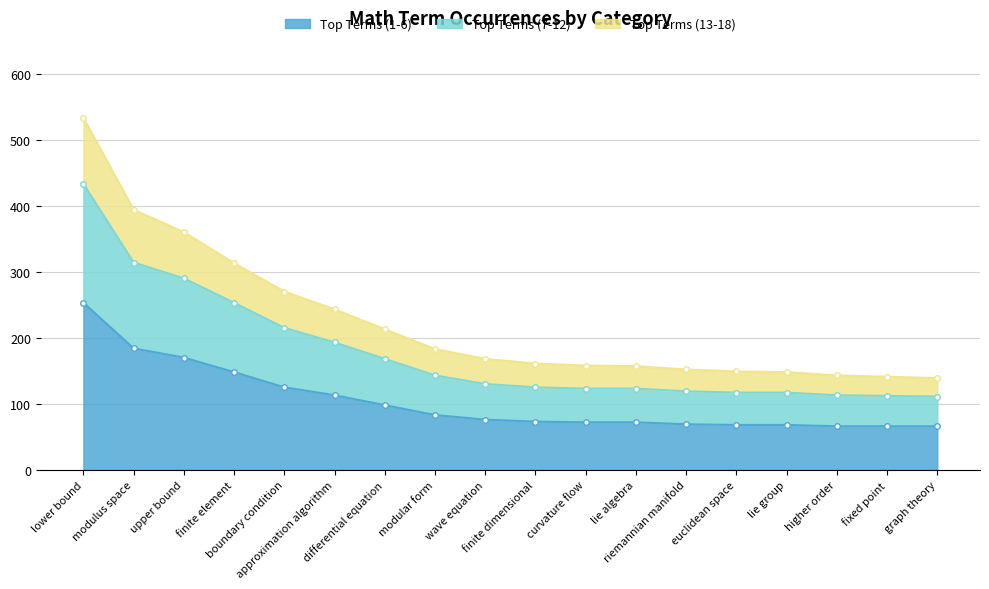

Between lower bound and fixed point, which series saw the biggest shift?

Top Terms (13-18)